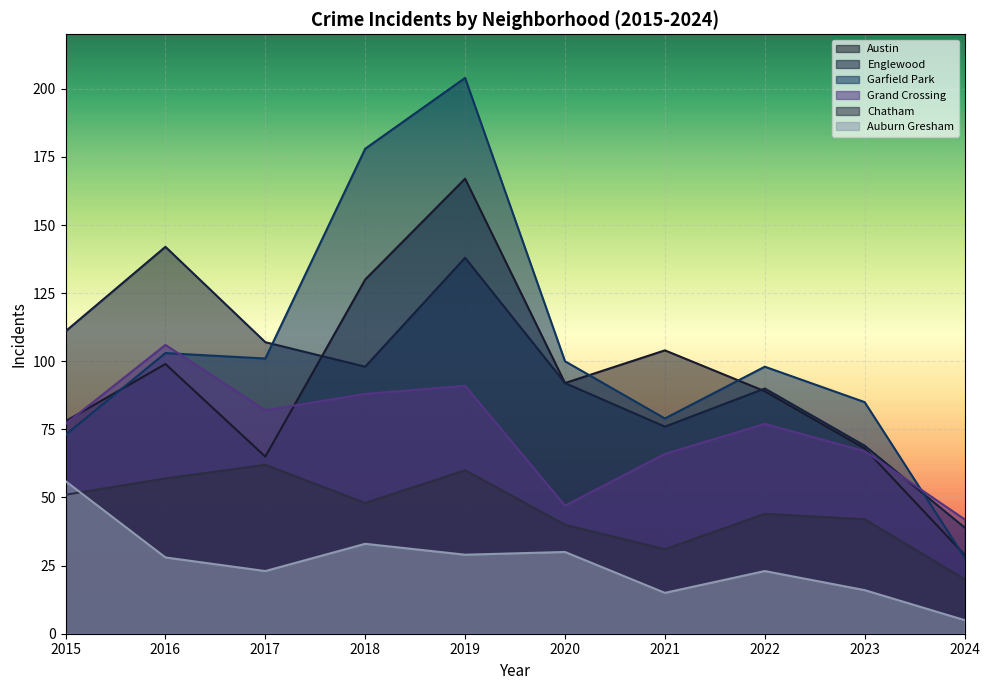

What is the value of the Austin point at the 5th from the left?

167